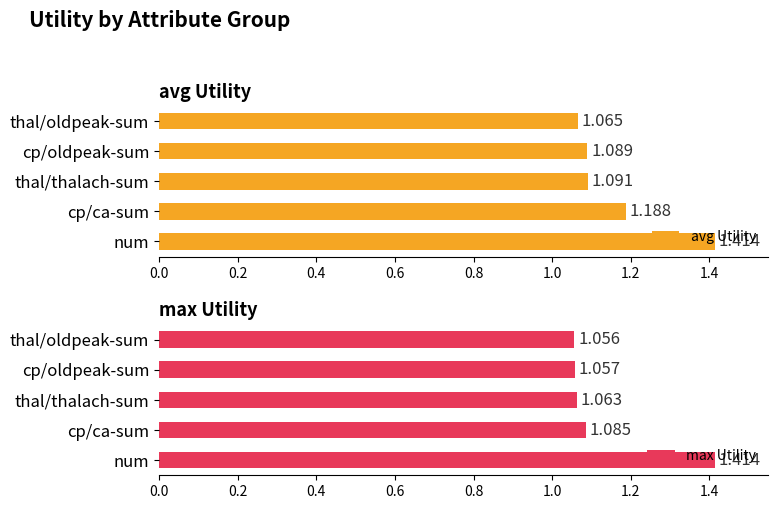

How many series are shown in this chart?

2